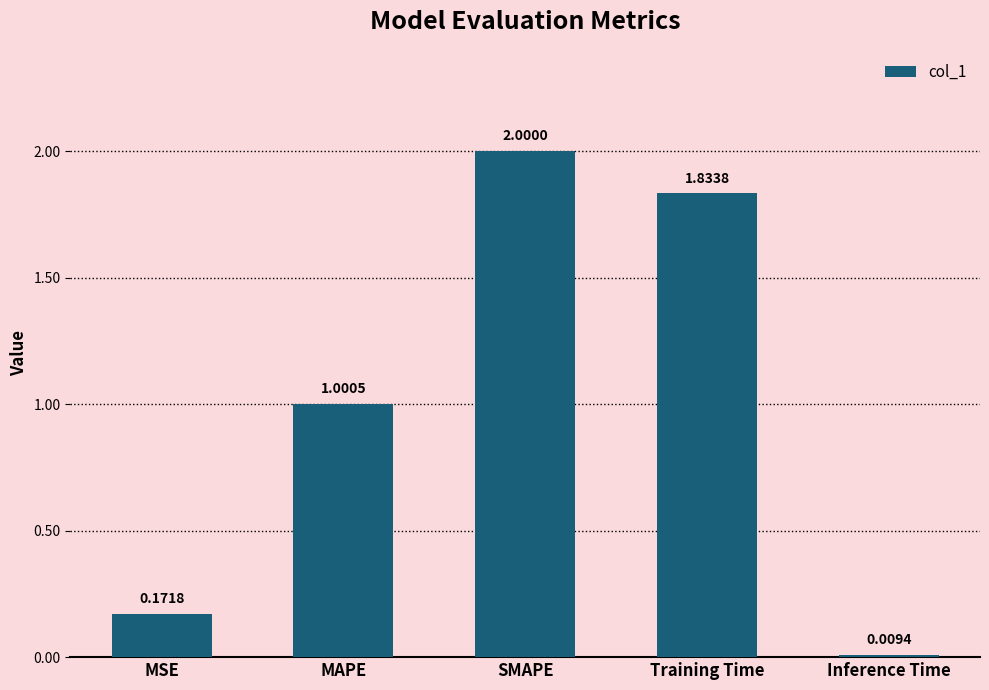

What is the sum of the values at MAPE and MSE?

1.2